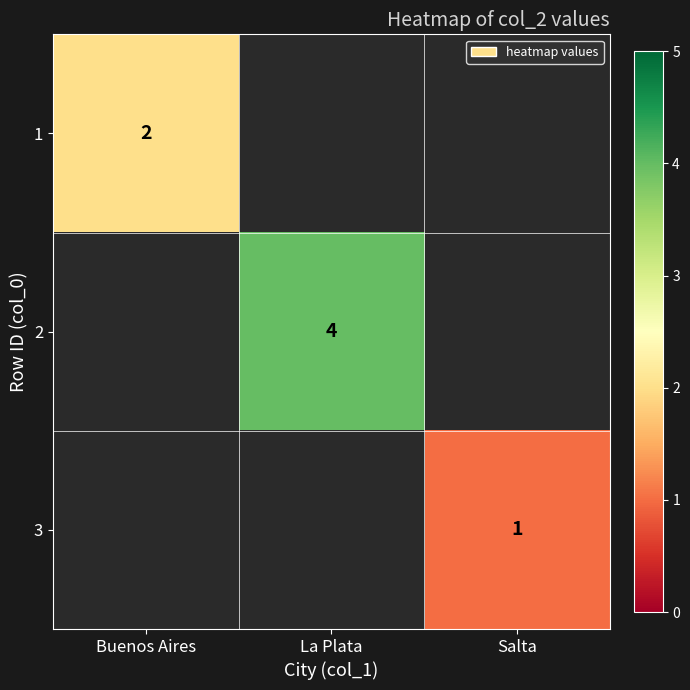

Is it true that 3 equals 0 at Salta?

False